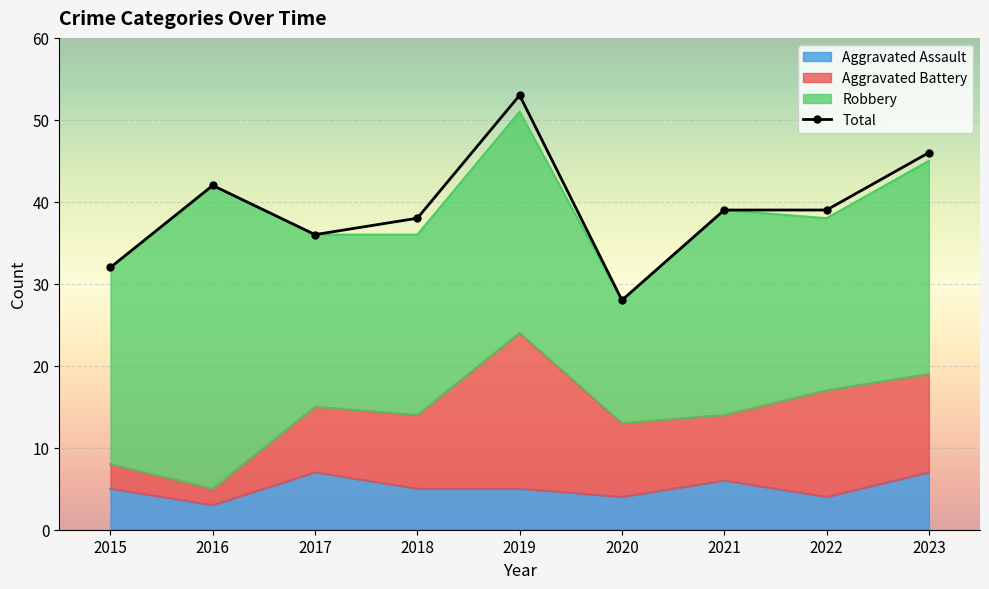

Reading left to right, list all the values displayed in this chart.

2015=32	2016=42	2017=36	2018=38	2019=53	2020=28	2021=39	2022=39	2023=46